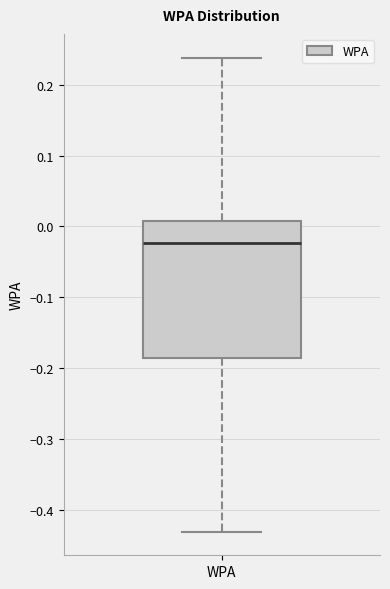

Transcribe this box plot: give where the median line is, the range the box spans, and where the two whiskers end, as read against the y-axis. The values are not printed on the chart, so give them approximately, as read against the axis.

median -0.02, box -0.19 to 0.01, whiskers -0.43 to 0.24